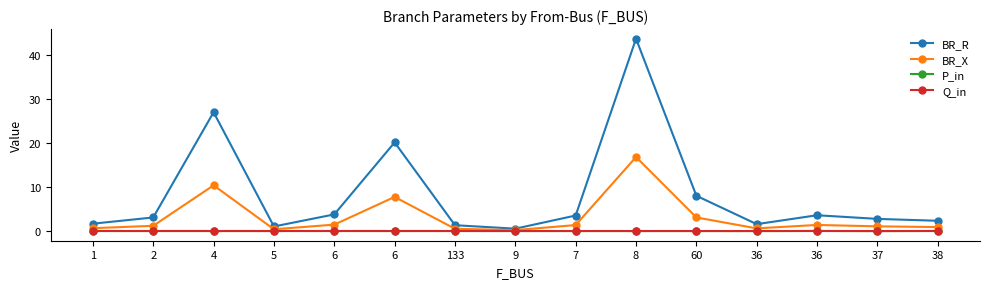

Count the number of data series in this chart.

4